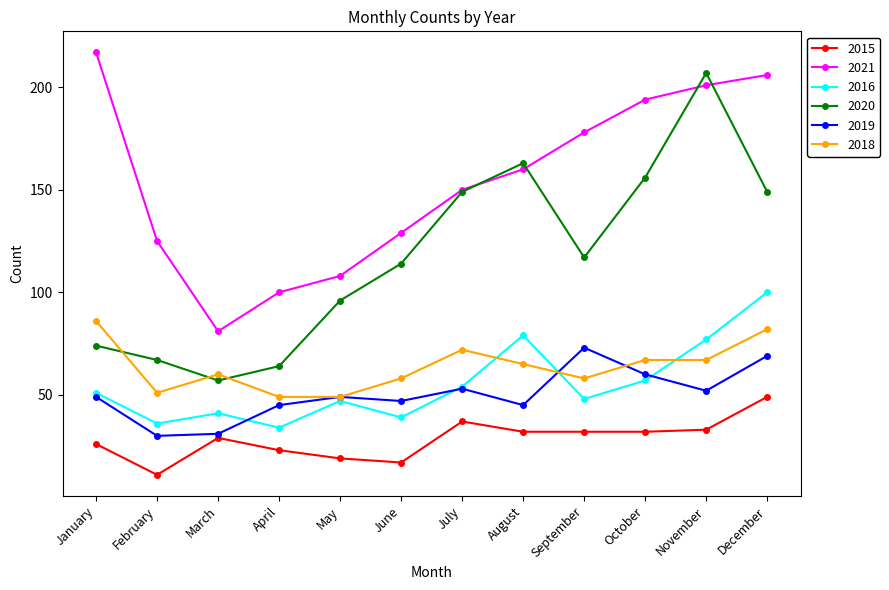

At which category is the sum across all series the highest?

December